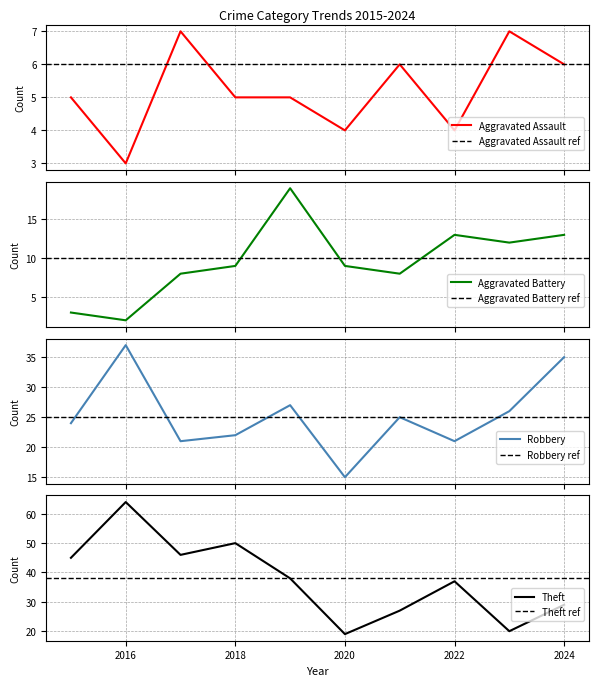

What is the sum of the Robbery values at 2022 and 2018?

43